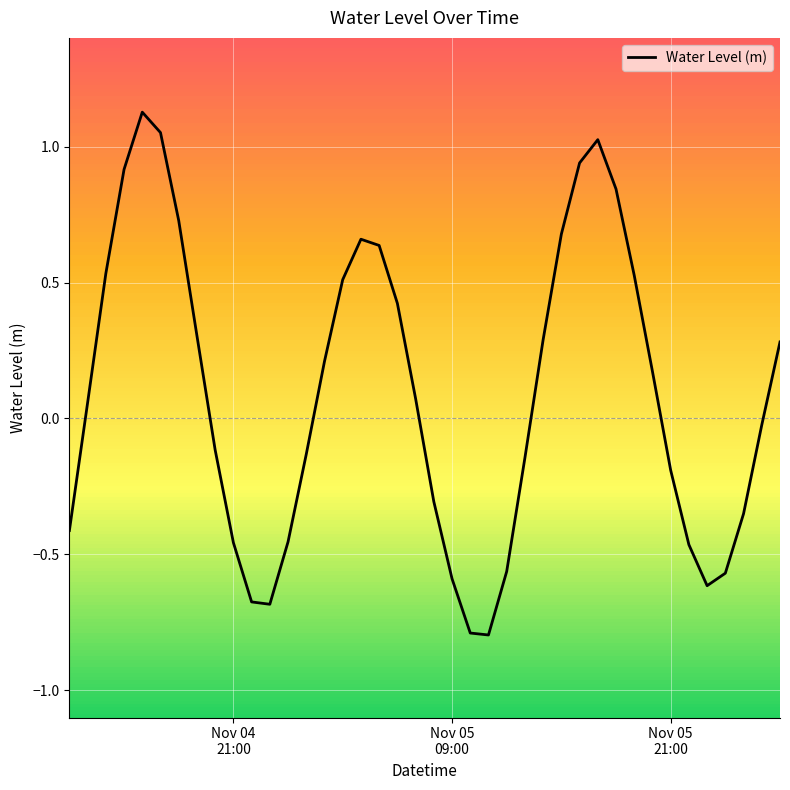

How many values are above zero?

21